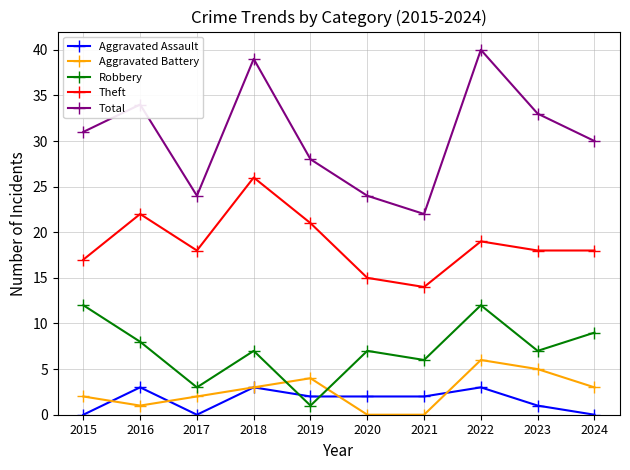

How many categories are shown in the chart?

10